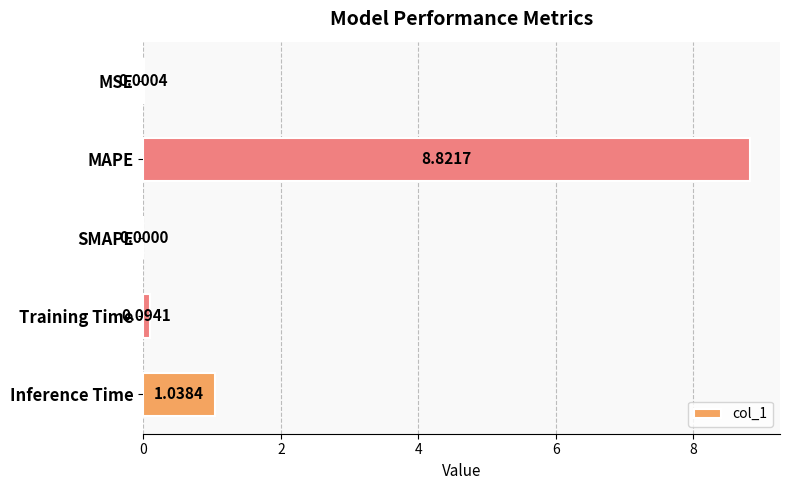

Which has a higher value, Training Time or Inference Time?

Inference Time